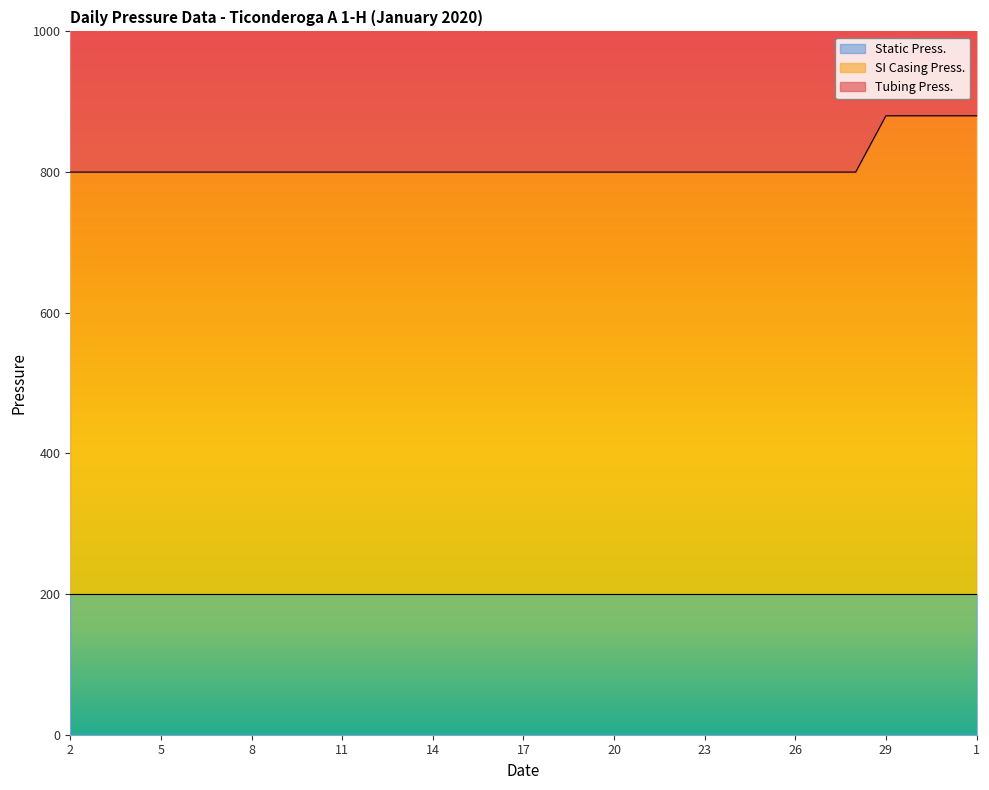

How many data points in Tubing Press. are less than 1660?

13